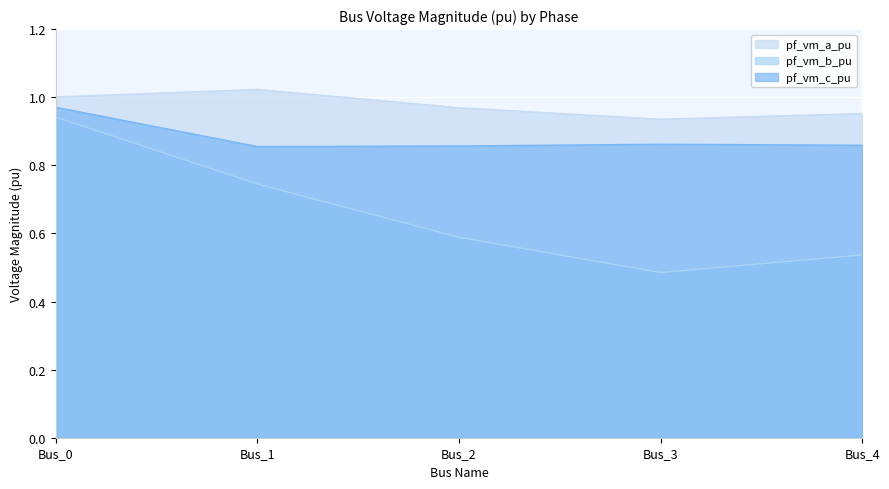

True or false: pf_vm_a_pu has more than 0 interior local peaks.

True